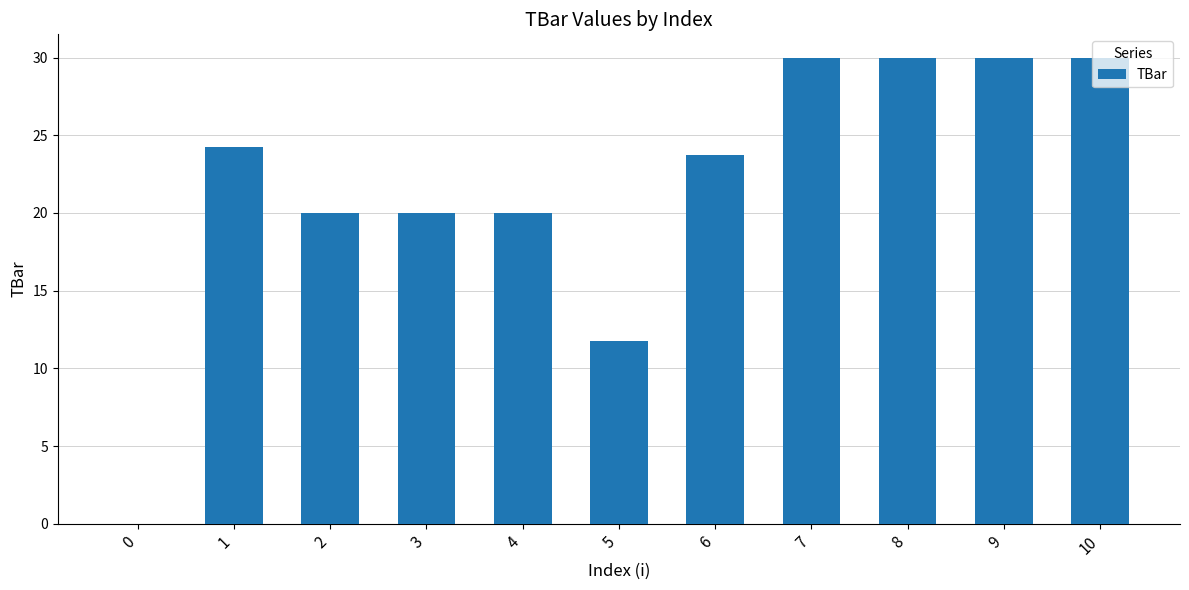

Is it true that the value at 10 is 7.9?

False